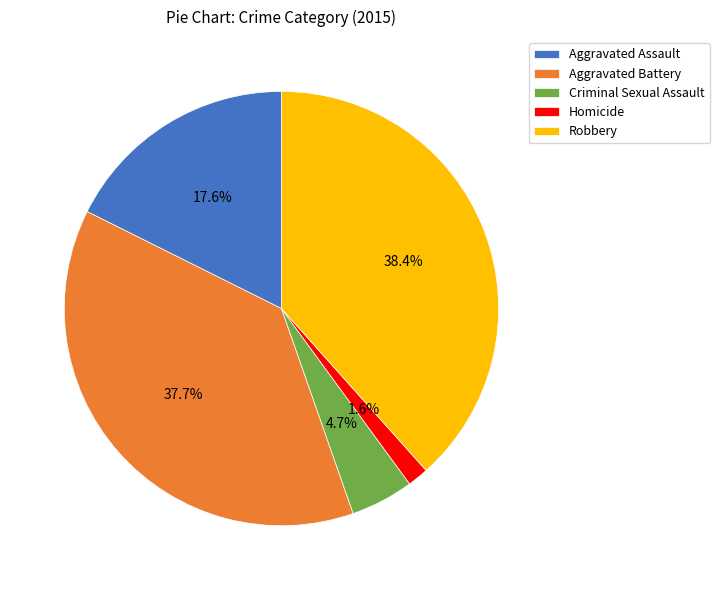

What is the ratio of the value at Robbery to the value at Aggravated Assault?

2.2